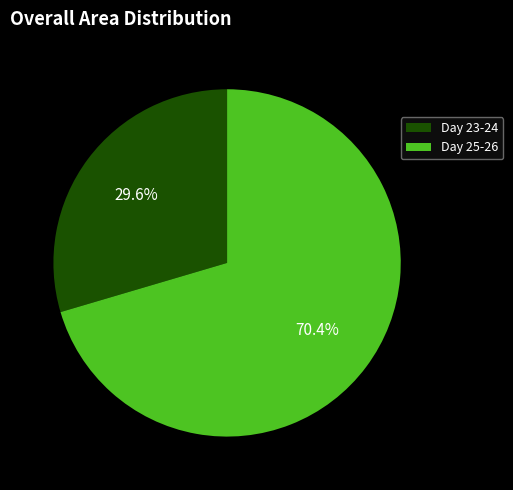

What percentage is NOT represented by Day 25-26?

29.6%